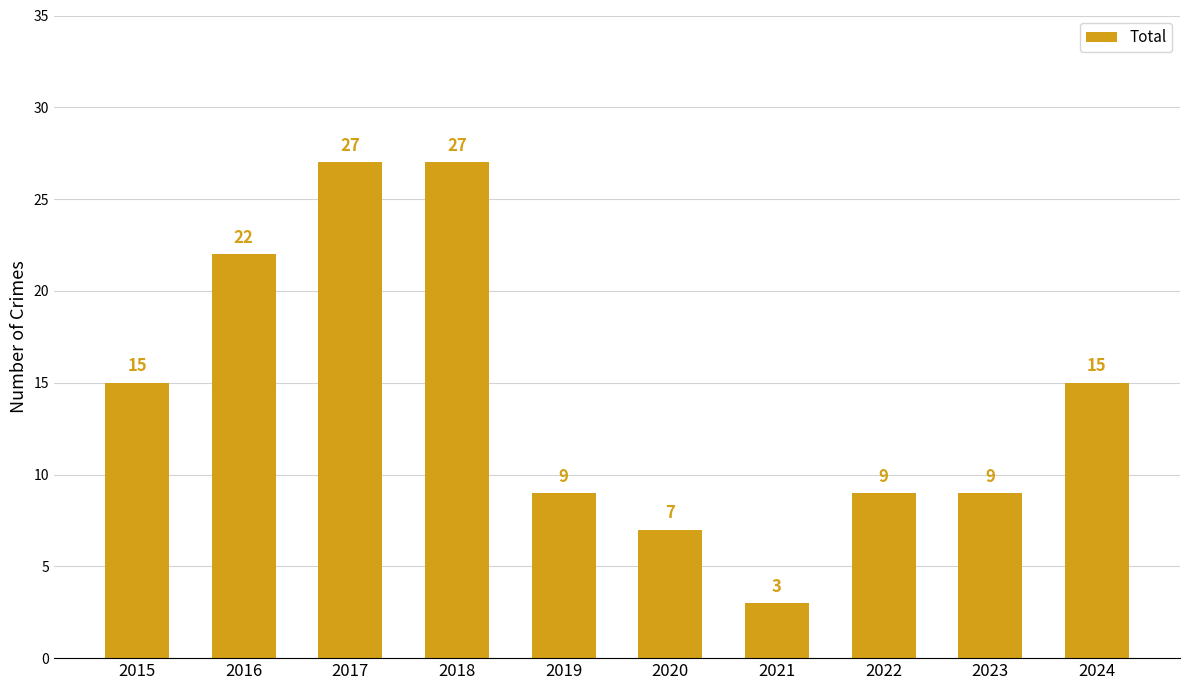

What is the greatest value displayed?

27